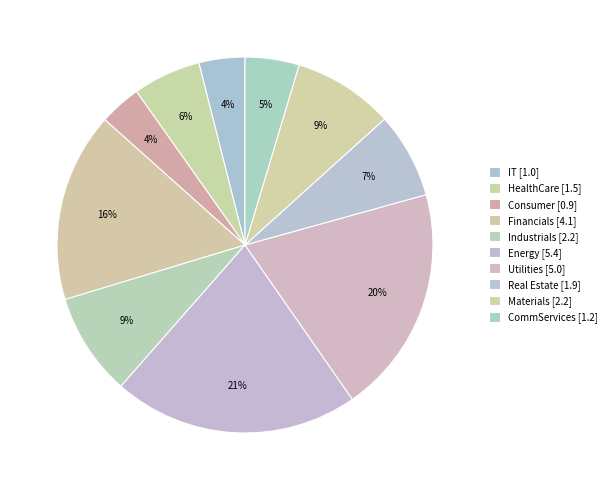

The Materials slice represents 9% of the pie. True or false?

True